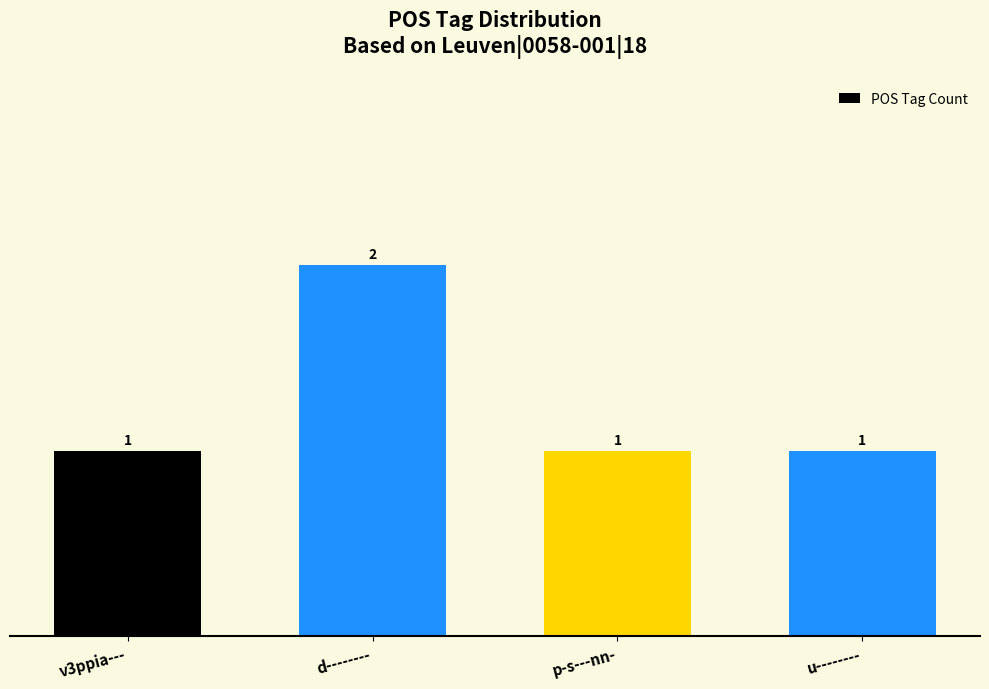

How many values are between 1 and 2?

4